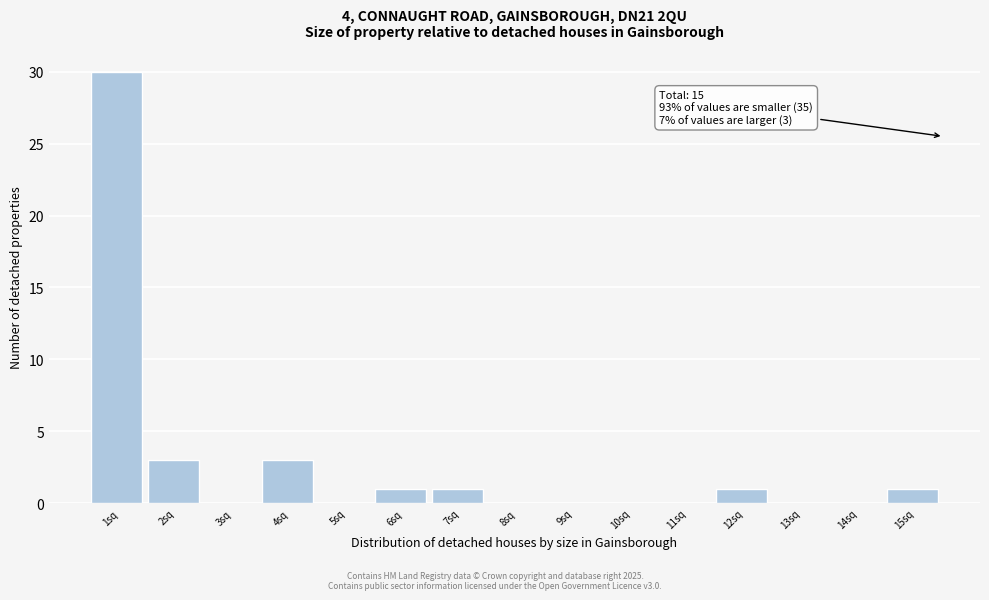

Reading left to right, extract all data points from this chart.

1sq=30	2sq=3	3sq=0	4sq=3	5sq=0	6sq=1	7sq=1	8sq=0	9sq=0	10sq=0	11sq=0	12sq=1	13sq=0	14sq=0	15sq=1